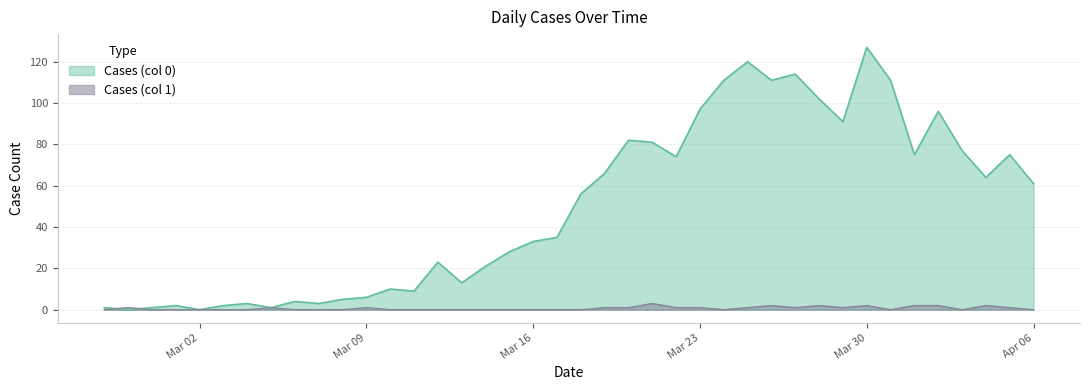

Where is the first local maximum for Cases (col 1)?

2020-02-28